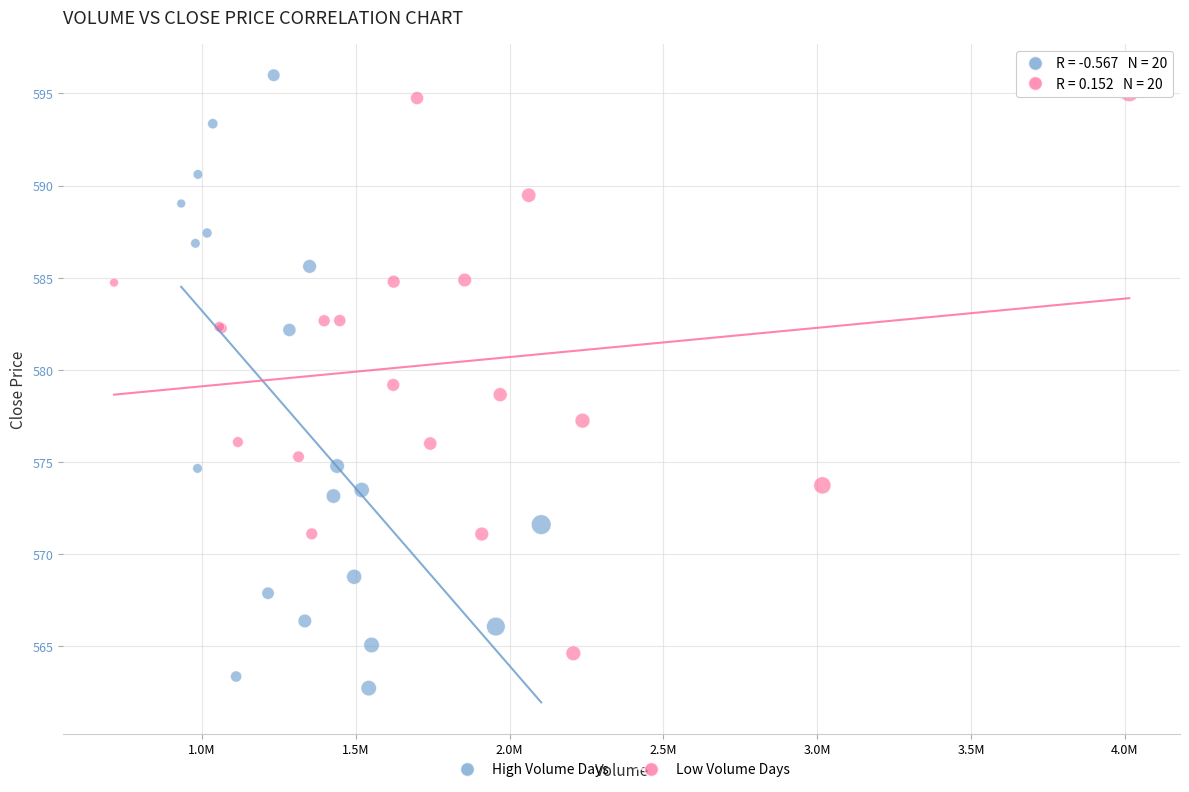

What are all the series names shown in the legend?

High Volume Days, Low Volume Days